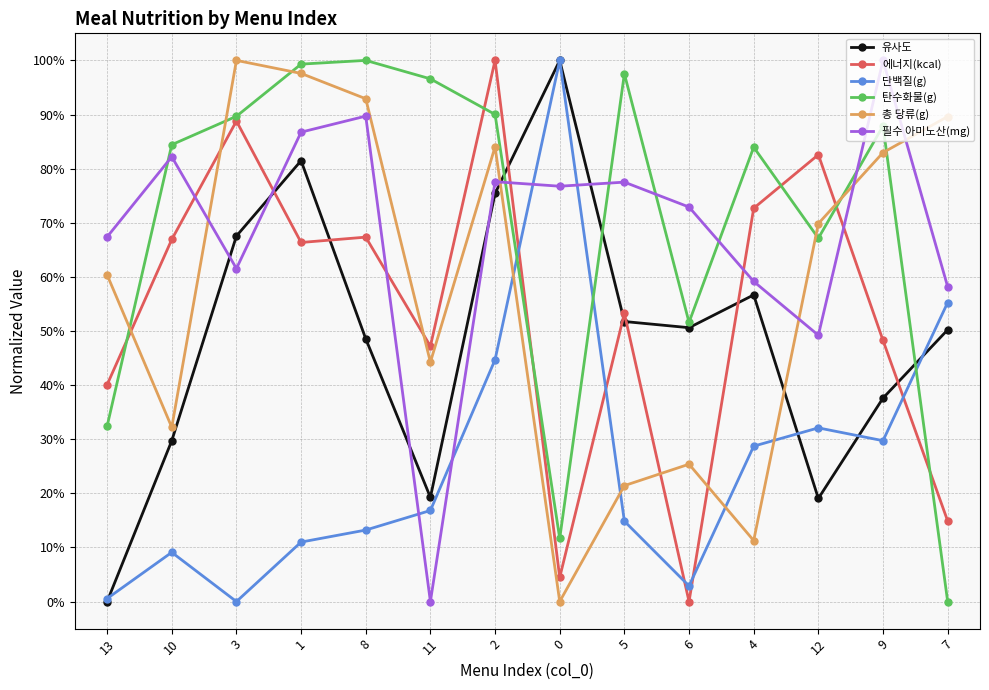

True or false: 에너지(kcal) has more than 2 interior local peaks.

True